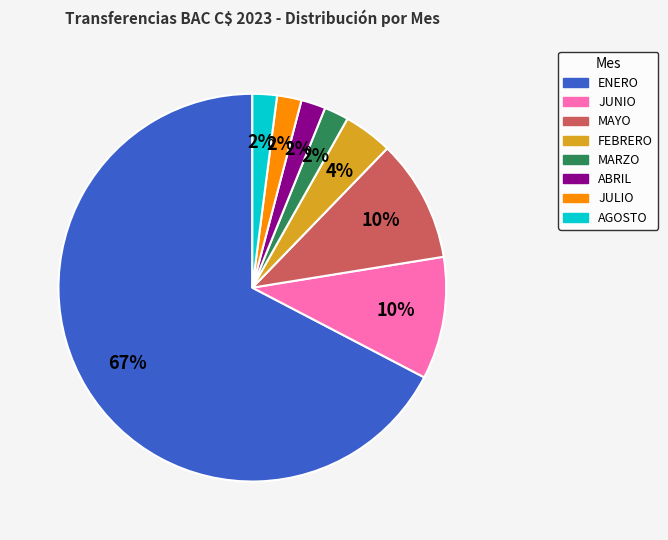

Combined, do MARZO and MAYO account for over 50%?

No